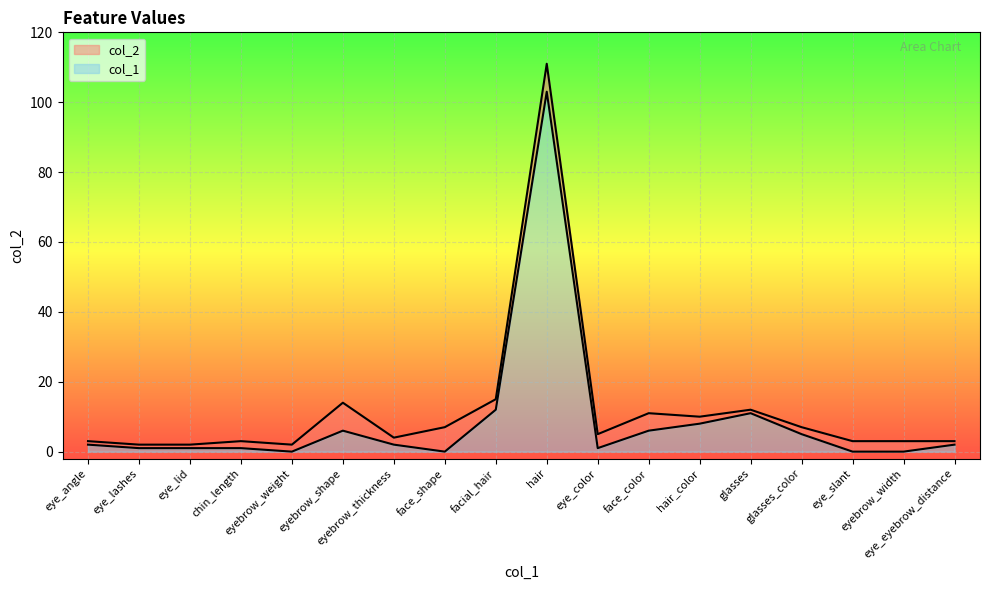

Reading right to left, extract all data points from this chart.

col_1: eye_eyebrow_distance=2	eyebrow_width=0	eye_slant=0	glasses_color=5	glasses=11	hair_color=8	face_color=6	eye_color=1	hair=103	facial_hair=12	face_shape=0	eyebrow_thickness=2	eyebrow_shape=6	eyebrow_weight=0	chin_length=1	eye_lid=1	eye_lashes=1	eye_angle=2
col_2: eye_eyebrow_distance=3	eyebrow_width=3	eye_slant=3	glasses_color=7	glasses=12	hair_color=10	face_color=11	eye_color=5	hair=111	facial_hair=15	face_shape=7	eyebrow_thickness=4	eyebrow_shape=14	eyebrow_weight=2	chin_length=3	eye_lid=2	eye_lashes=2	eye_angle=3